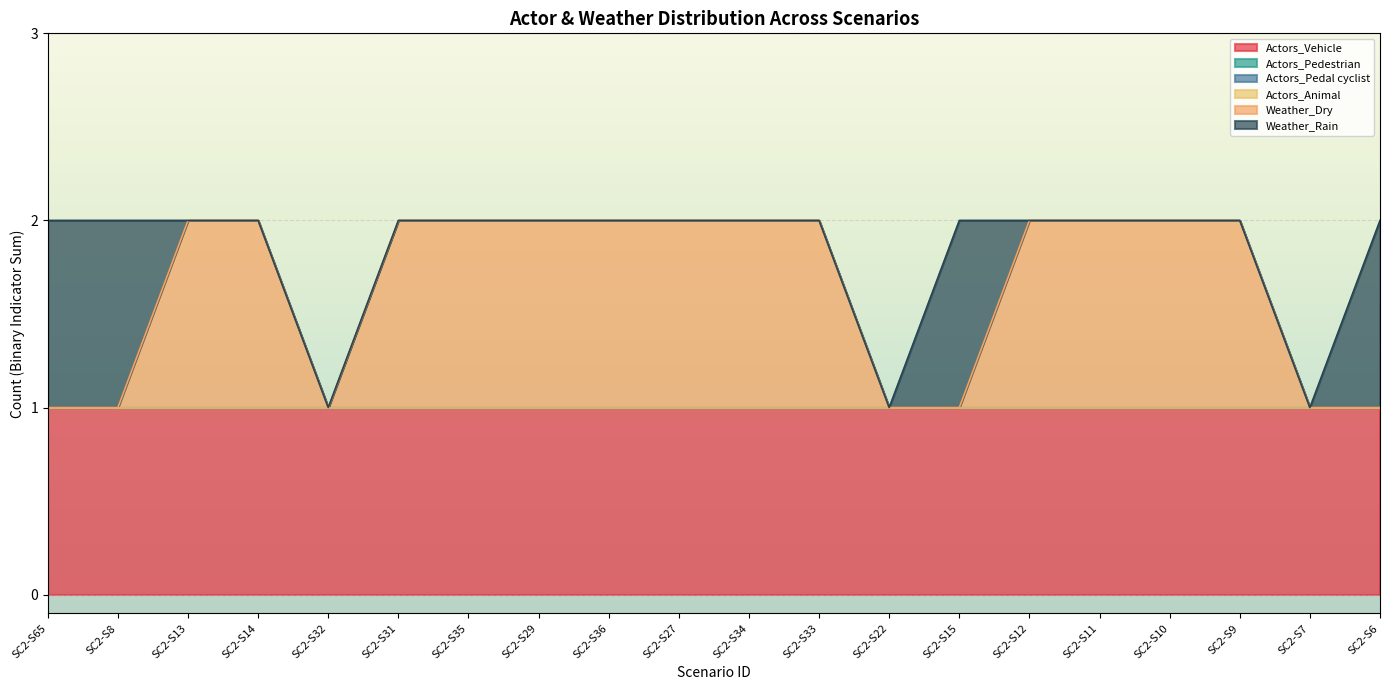

Rank the series at SC2-S27 from lowest to highest value.

Actors_Pedestrian, Actors_Pedal cyclist, Actors_Animal, Weather_Rain, Actors_Vehicle, Weather_Dry